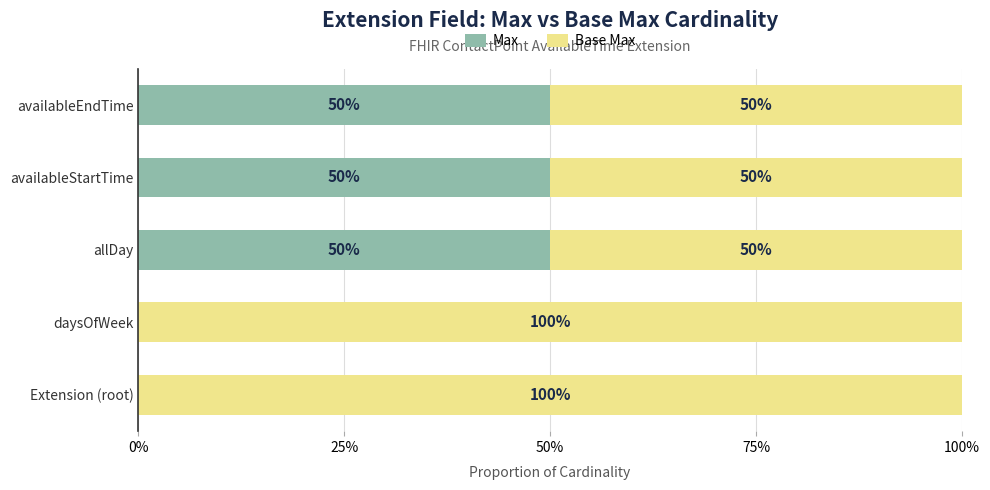

What are all the series names shown in the legend?

Max, Base Max